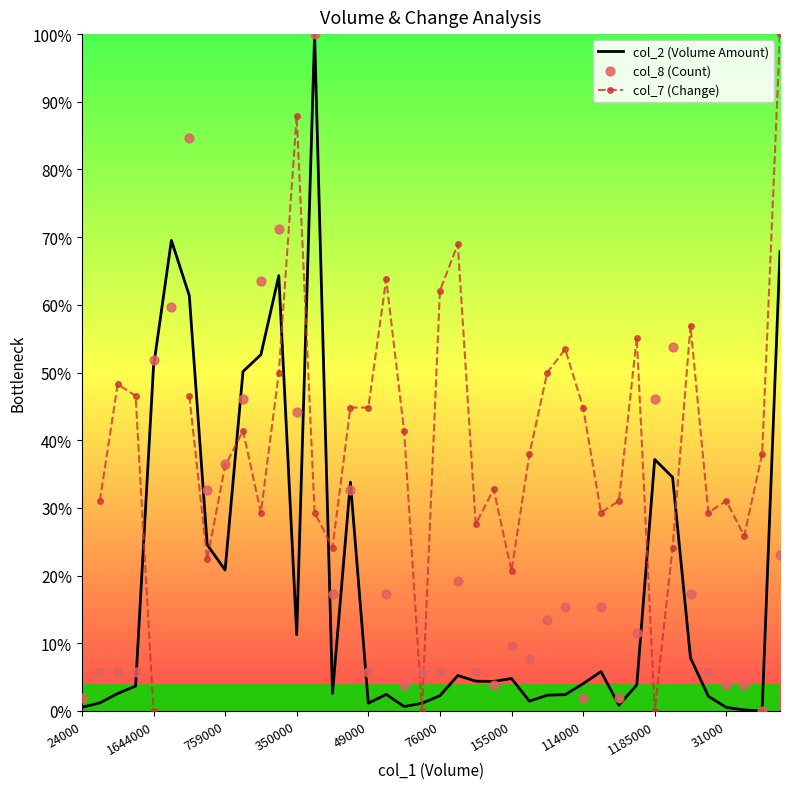

Which series reaches the minimum Y coordinate?

col_2 (Volume Amount)